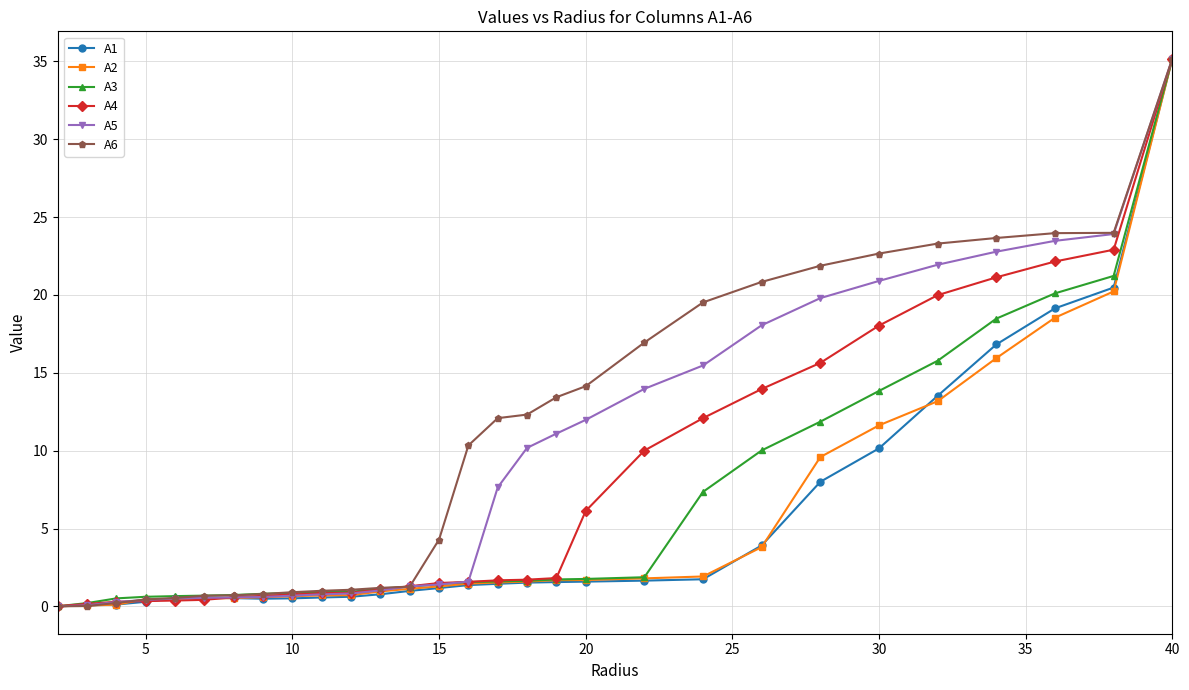

What is the highest value of the A2 series?

35.2